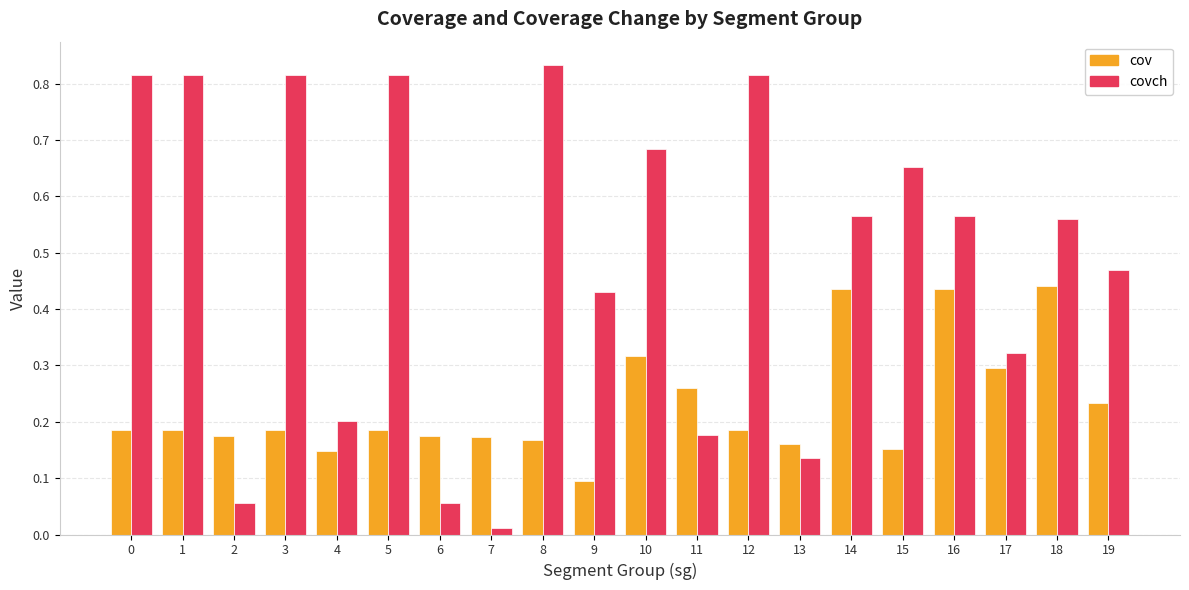

Which series has the largest range (max minus min)?

covch